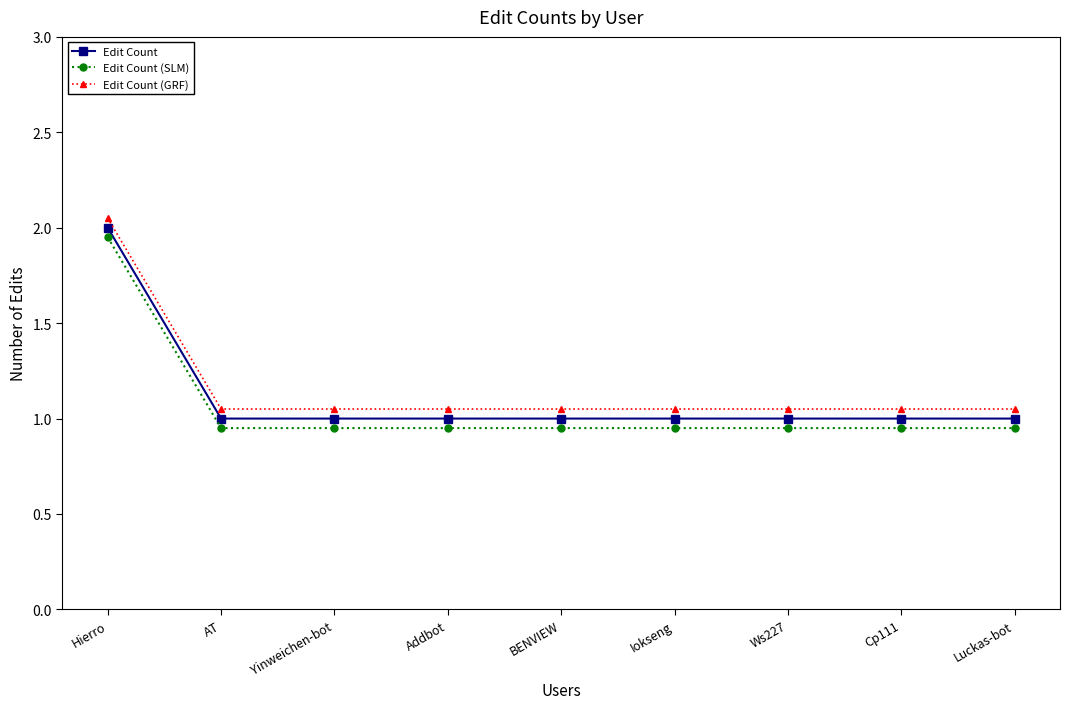

What is the difference between the maximum and minimum values in the Edit Count (SLM) series?

1.0